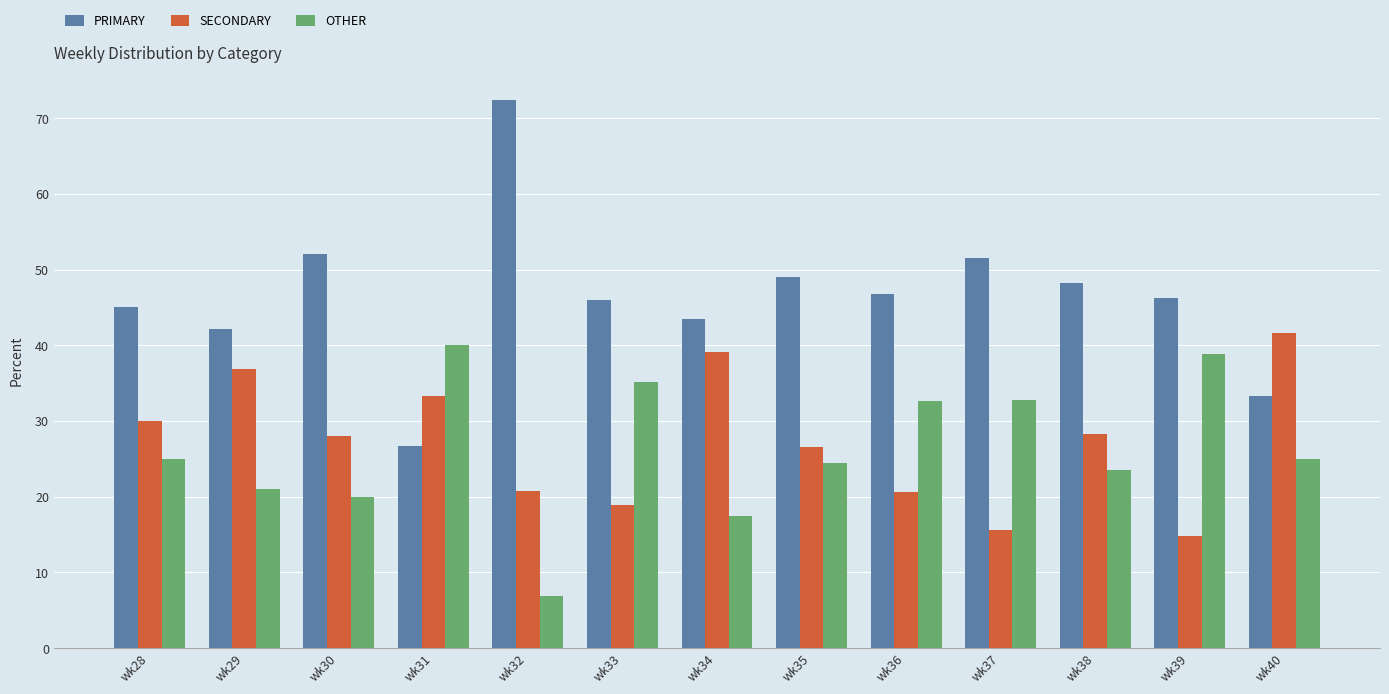

Does the chart contain any negative values?

No